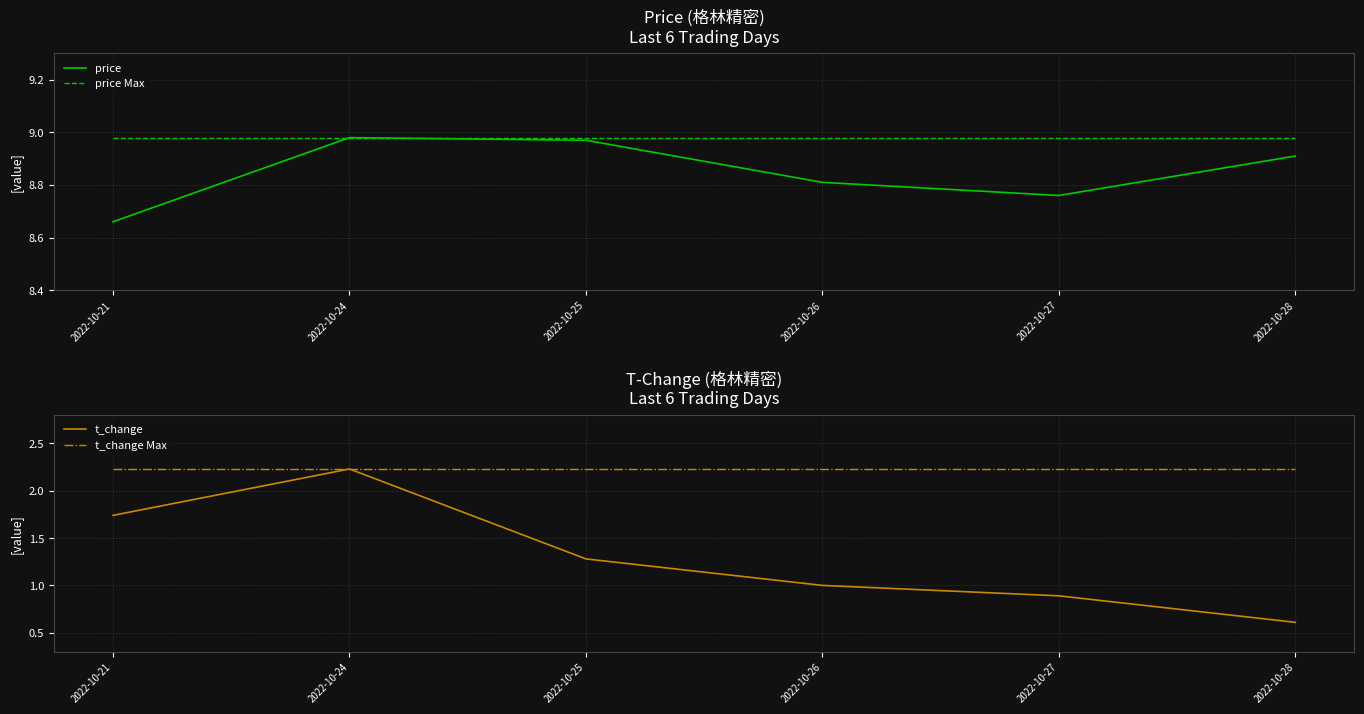

What is the average value of the t_change Max series?

2.2